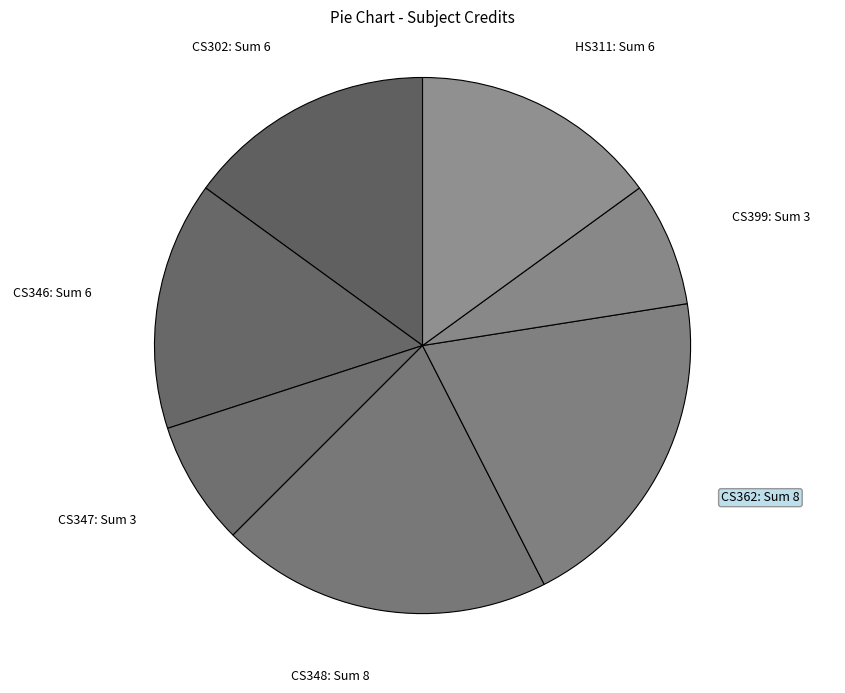

The CS346: Sum 6 slice represents 10% of the pie. True or false?

False